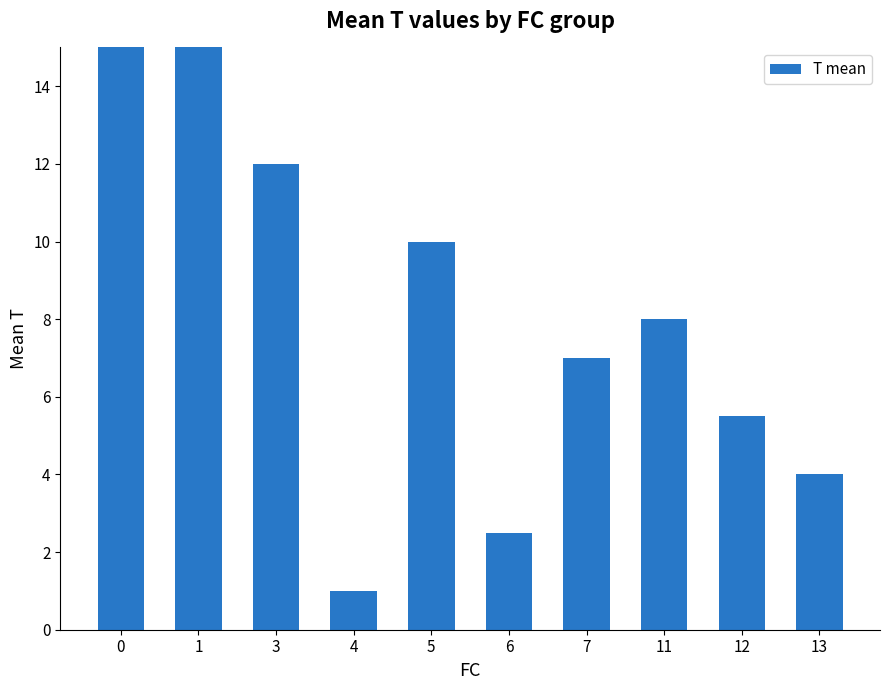

What is the smallest value displayed?

1.0